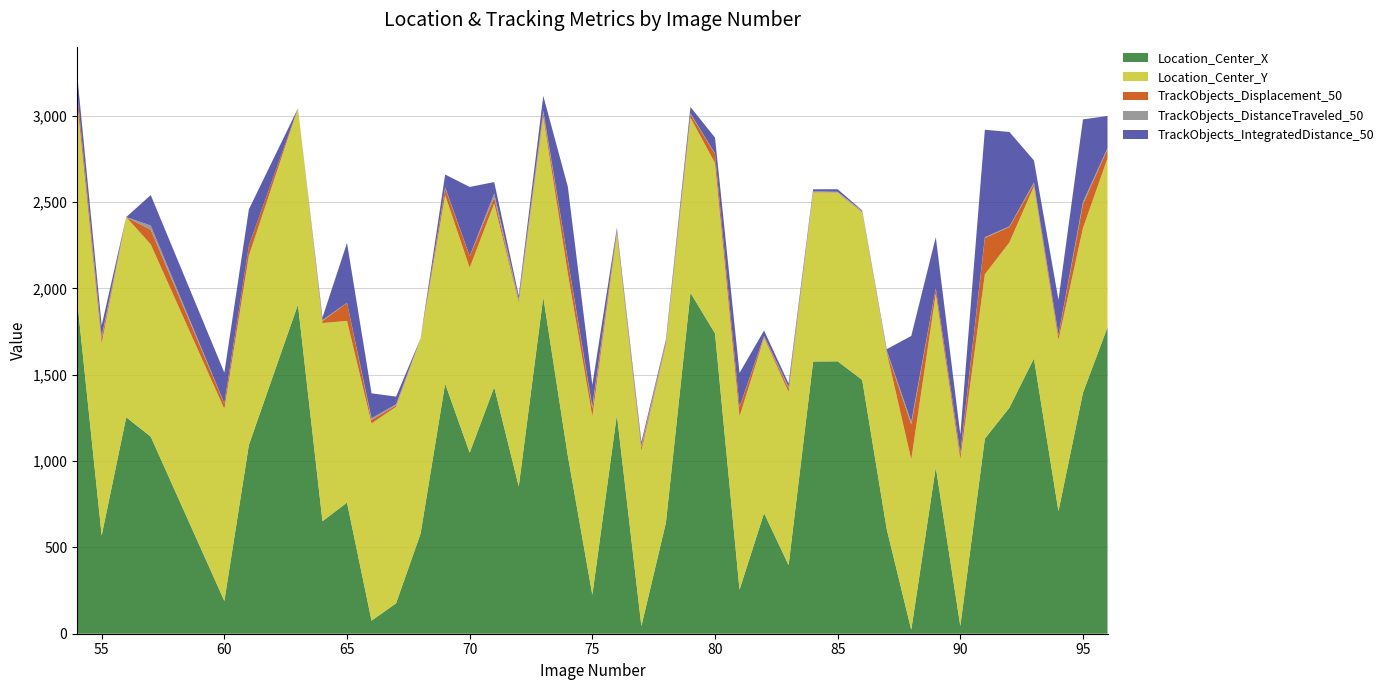

Reading right to left, list all the values displayed in this chart.

Location_Center_X: 1775.5	1396.2	709.9	1594.5	1309.2	1130.0	44.5	964.8	22.4	605.9	1470.2	1577.9	1576.8	397.2	698.4	255.2	1739.8	1974.9	644.0	44.2	1268.2	225.2	1031.4	1950.4	853.1	1428.2	1048.3	1448.9	581.0	176.3	75.7	759.8	651.7	1906.6	1093.7	190.0	1141.5	1253.8	569.2	1932.0
Location_Center_Y: 978.8	954.0	991.6	996.8	957.6	952.0	965.3	1003.4	986.9	1022.7	970.4	976.3	979.8	1002.7	1015.4	1003.5	986.1	1014.6	1030.0	1015.7	1051.2	1032.9	1056.5	1043.9	1064.8	1063.7	1071.6	1091.3	1129.9	1138.2	1142.4	1052.2	1147.8	1136.5	1096.4	1111.8	1113.9	1159.7	1112.3	1149.8
TrackObjects_Displacement_50: 53.4	138.4	26.1	14.6	88.9	210.3	31.6	31.1	203.9	6.5	3.8	2.0	2.1	20.1	7.3	53.1	52.7	19.6	10.1	18.4	12.8	46.8	77.1	20.7	9.7	34.9	66.5	40.5	0.0	8.3	20.1	105.0	11.3	0.0	58.5	30.6	84.9	0.0	29.3	53.1
TrackObjects_DistanceTraveled_50: 5.6	13.1	4.1	7.8	3.8	5.0	5.4	1.9	14.2	6.5	3.8	3.6	4.7	9.3	3.6	2.6	3.0	5.6	10.1	14.0	3.4	12.8	2.8	15.2	10.8	23.1	1.5	5.2	0.0	6.6	10.2	0.7	6.2	0.0	0.5	2.0	24.2	0.0	11.3	1.6
TrackObjects_IntegratedDistance_50: 185.6	477.6	202.4	128.1	547.0	622.0	106.8	296.1	497.5	6.5	3.8	14.7	11.1	20.3	31.7	196.2	92.0	36.5	10.1	18.7	14.2	123.9	422.1	85.1	19.9	66.1	400.1	73.8	0.0	44.1	144.2	346.0	14.8	0.0	209.3	177.9	176.4	0.0	64.3	101.0